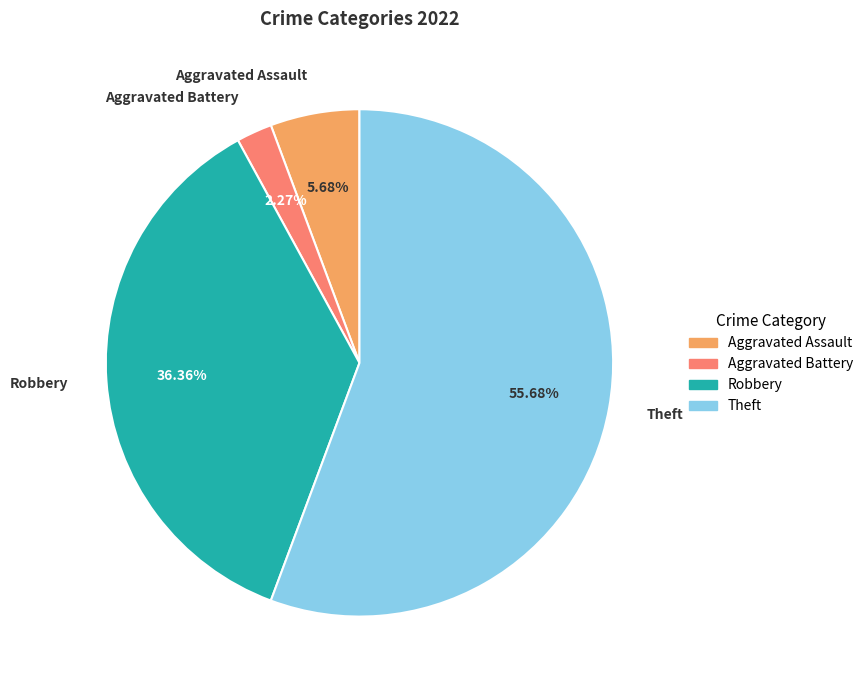

To the nearest percent, what percentage of the pie is Aggravated Assault?

6%